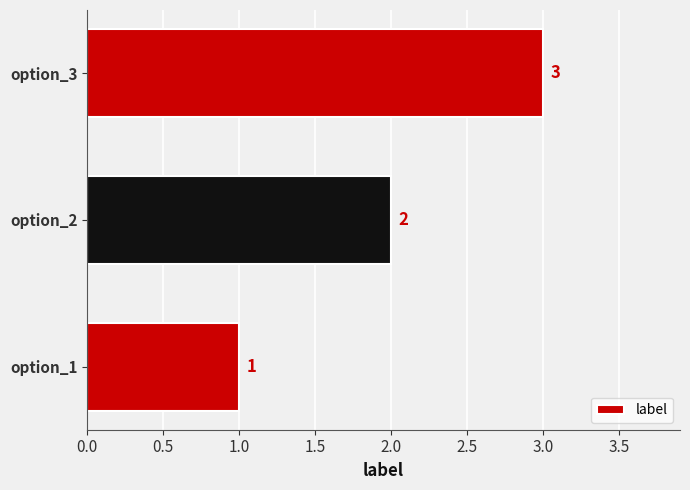

How many bars are there in total?

3